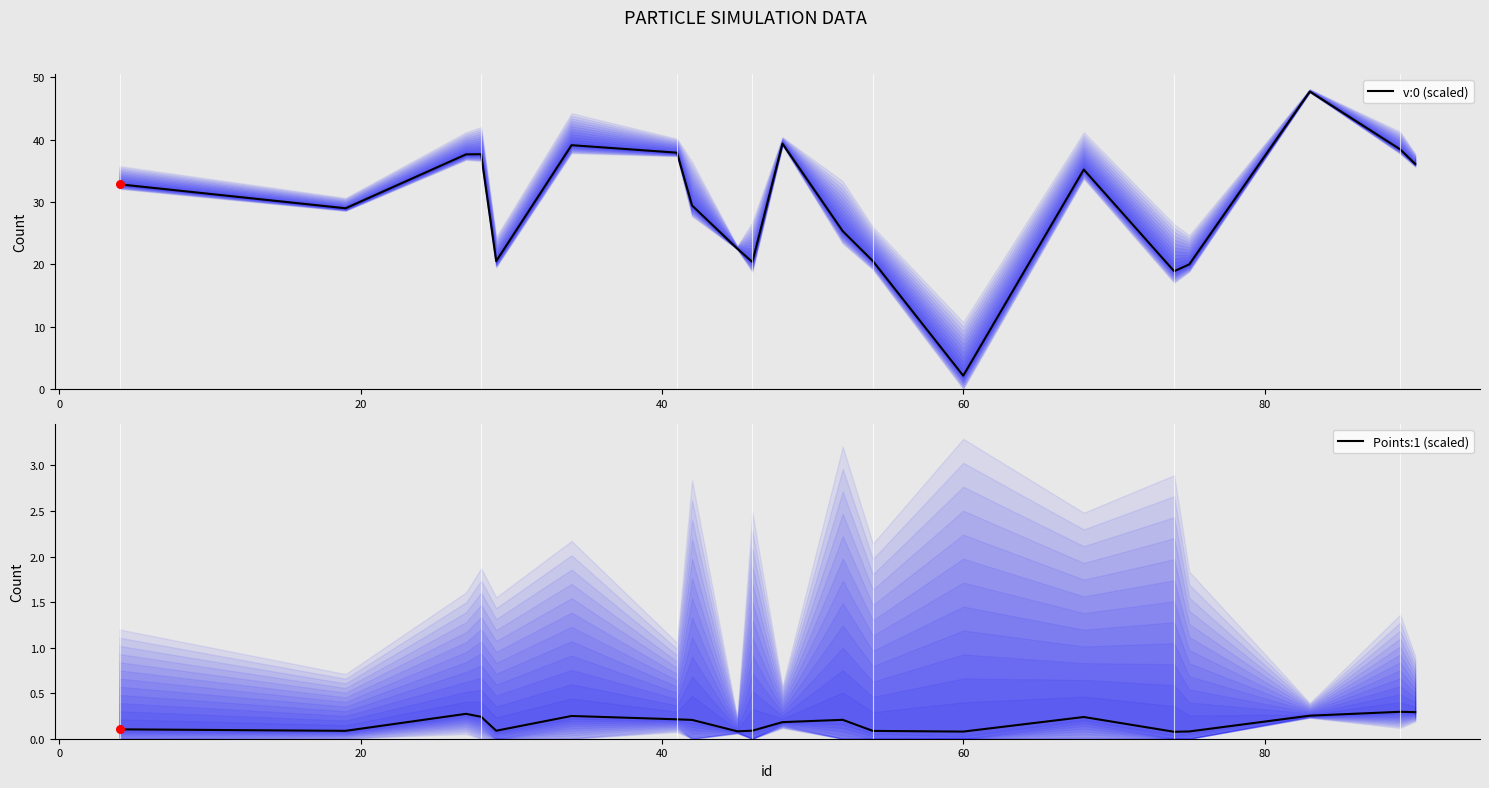

At how many categories does at least one series exceed 15?

19